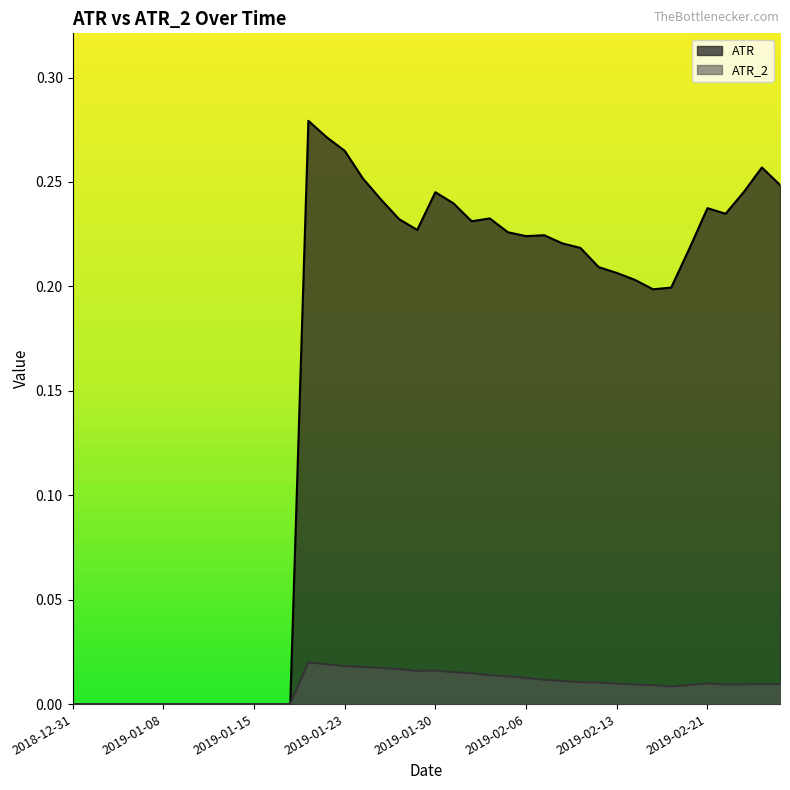

The value of ATR_2 at 2019-01-03 is 0.0. True or false?

True